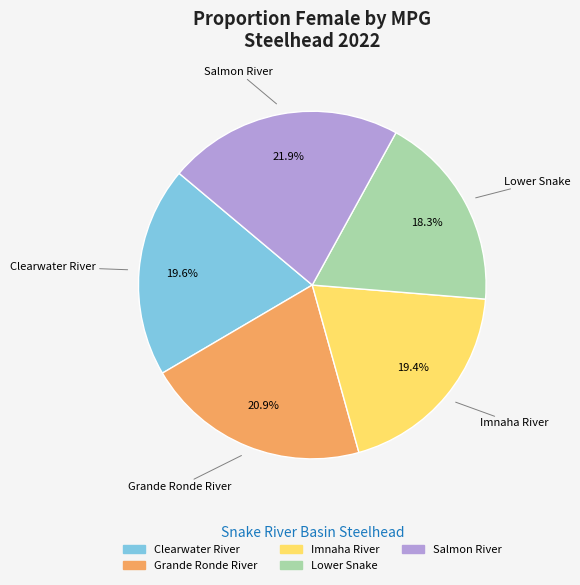

Does Salmon River account for over 50% of the chart?

No